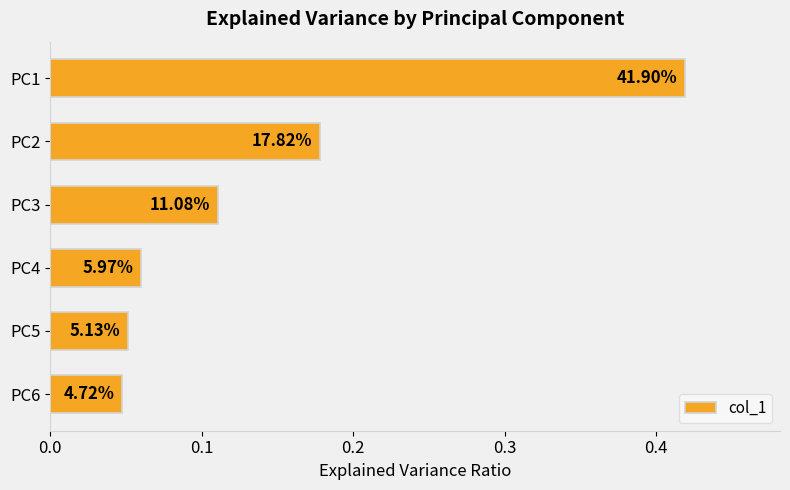

How many bars are there in total?

6